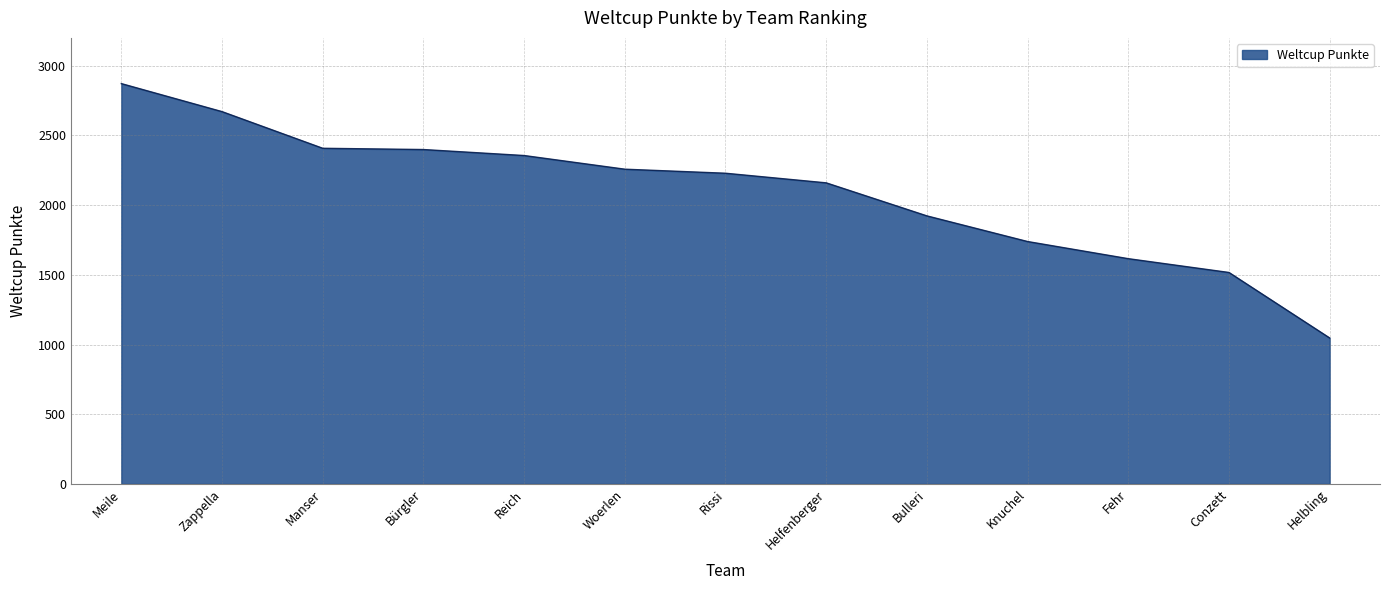

What is the smallest value displayed?

1047